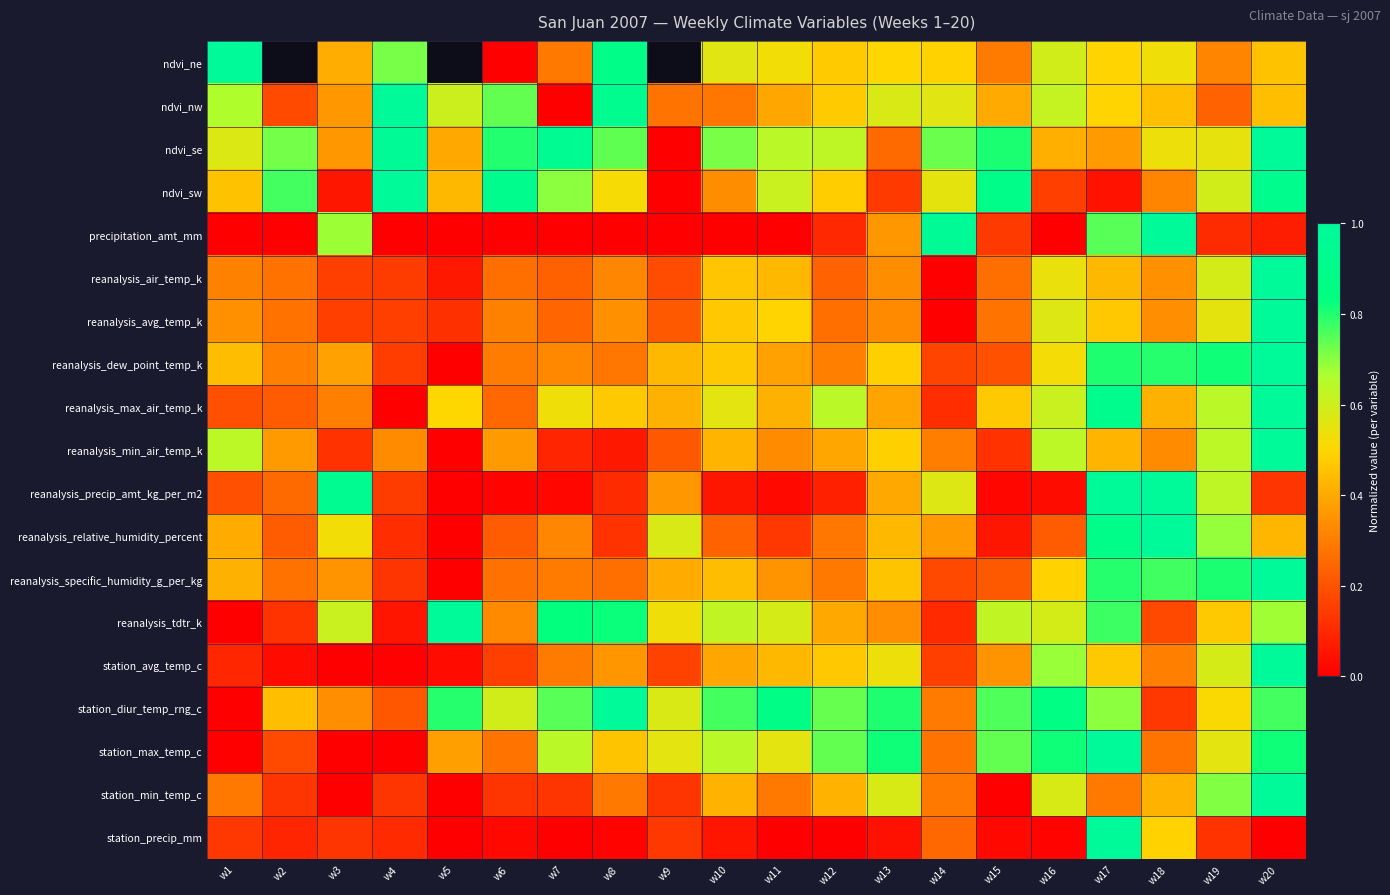

Is it true that station_min_temp_c equals 0.9 at w13?

False